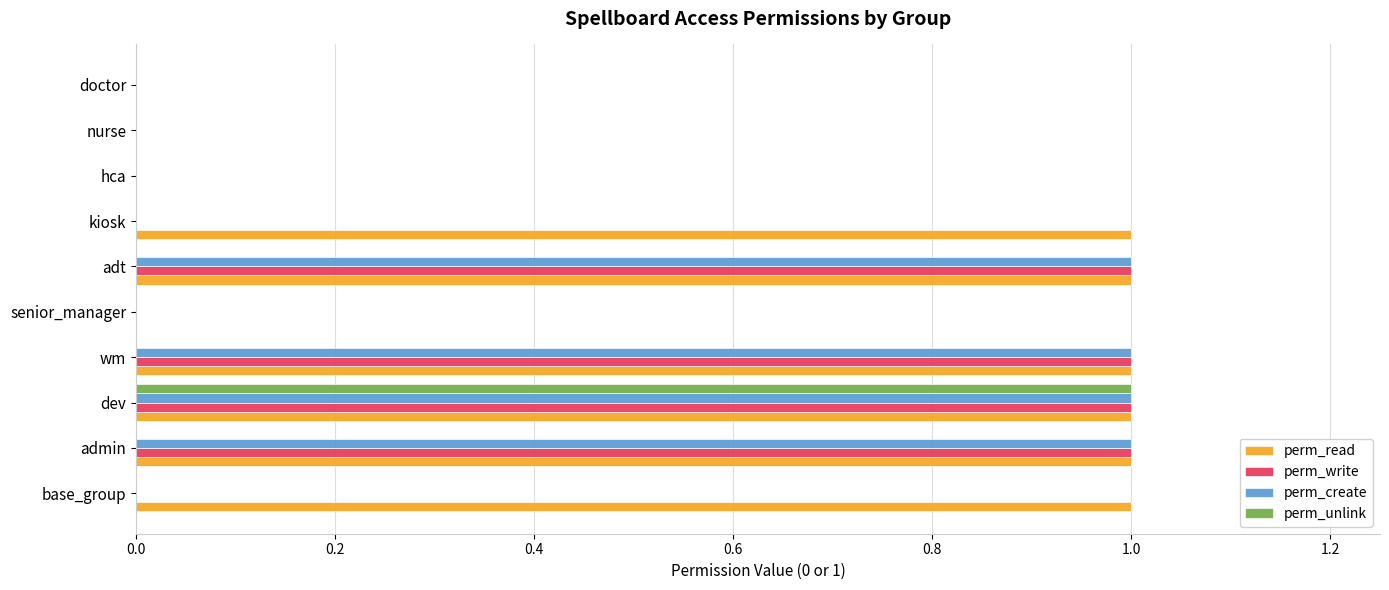

Is it true that perm_create equals 1 at dev?

True